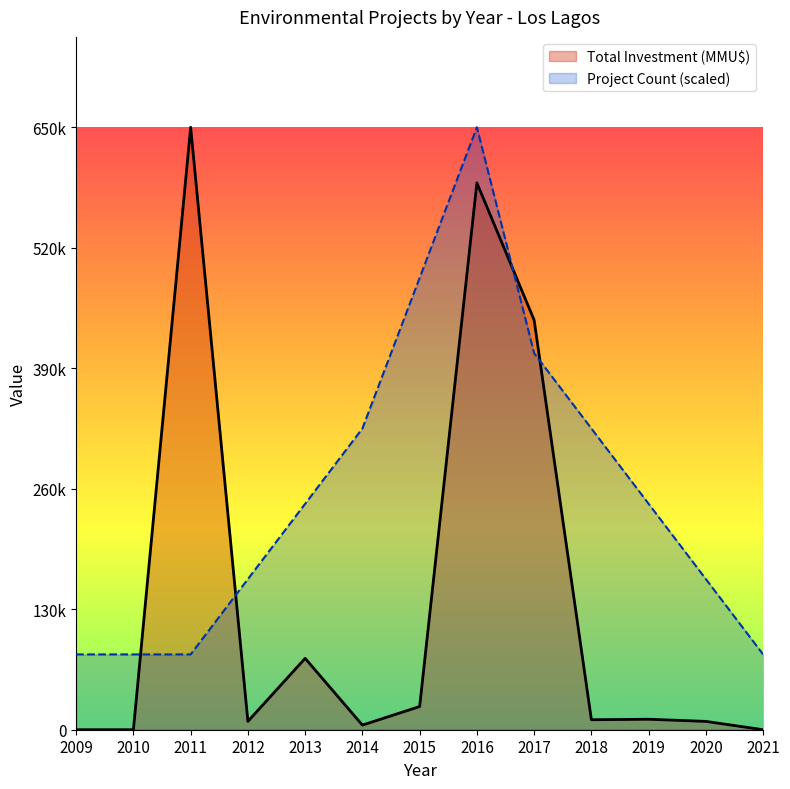

Where does the Total Investment (MMU$) series first go above 10770?

2011